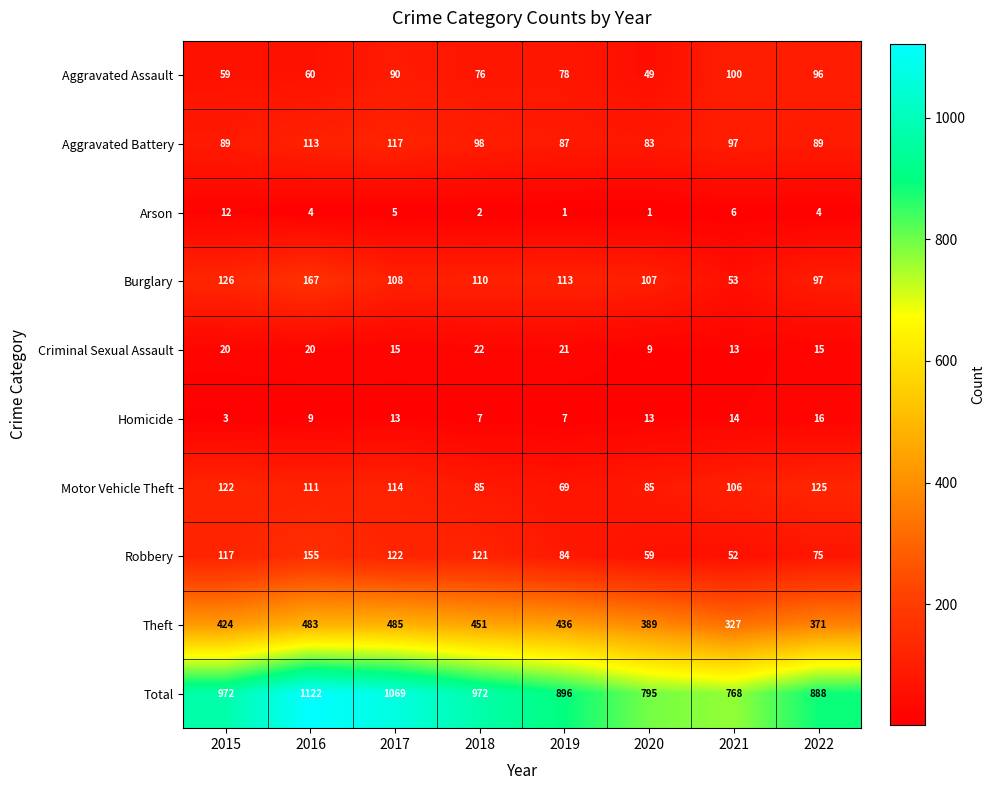

Where does the Arson series first go above 4?

2015